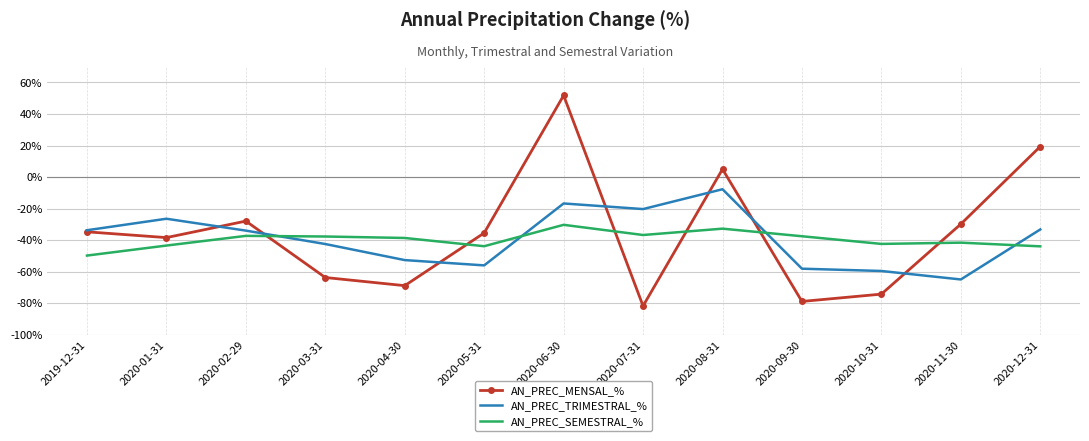

Which series changed the most between 2020-02-29 and 2020-08-31?

AN_PREC_MENSAL_%